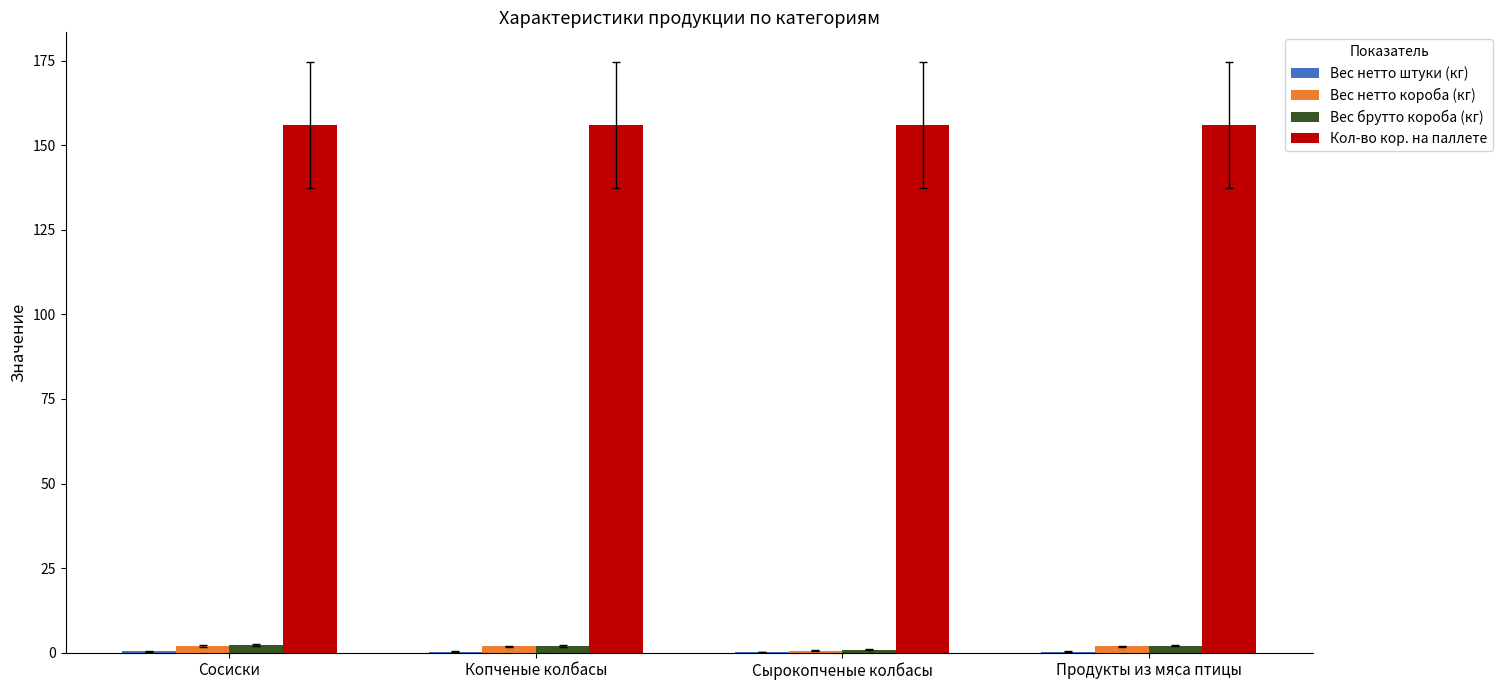

What is the sum of all Вес брутто короба (кг) values?

7.2